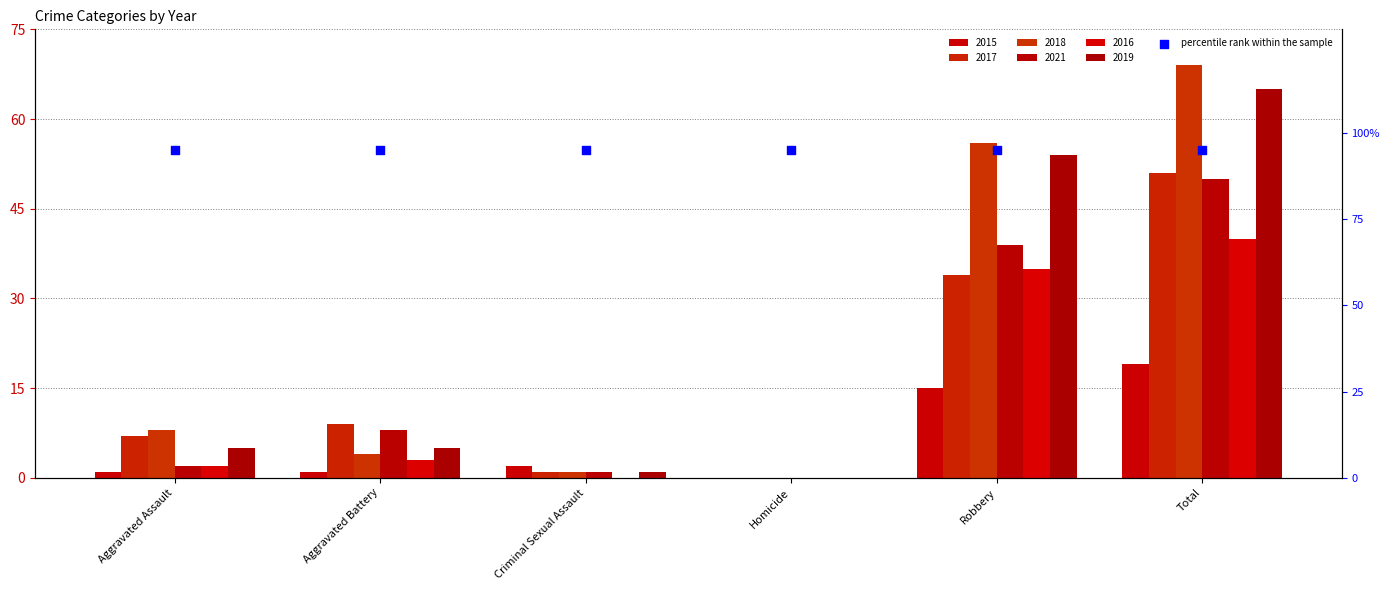

Is the value of 2016 at Criminal Sexual Assault greater than the value of 2021 at Criminal Sexual Assault?

No